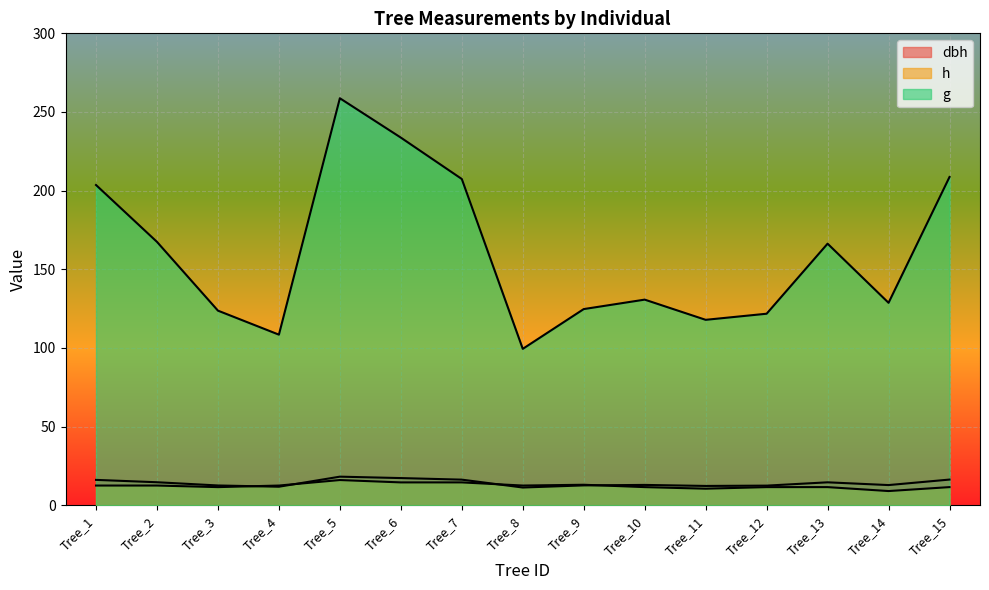

How many distinct data groups are displayed?

3